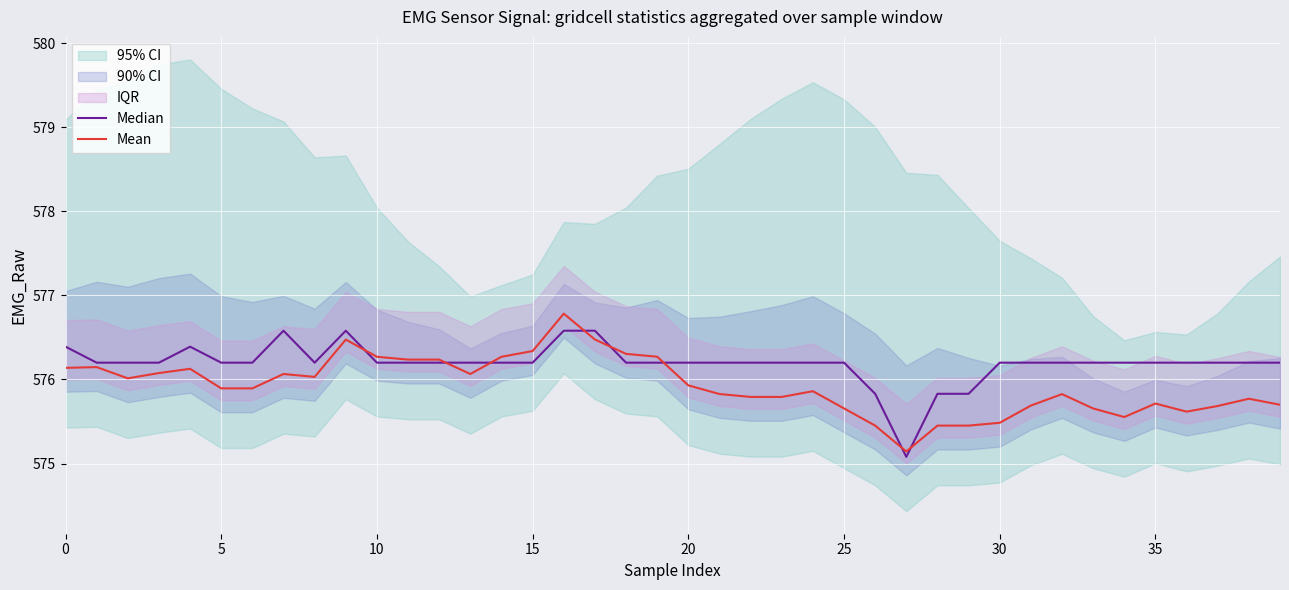

Rank the series by their average value, from lowest to highest.

Mean, Median